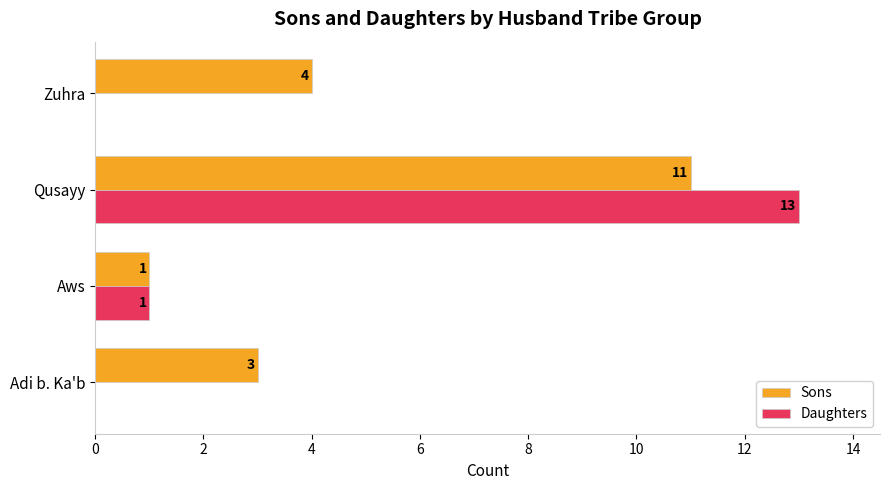

Is the value of Daughters at Qusayy greater than the value of Sons at Aws?

Yes